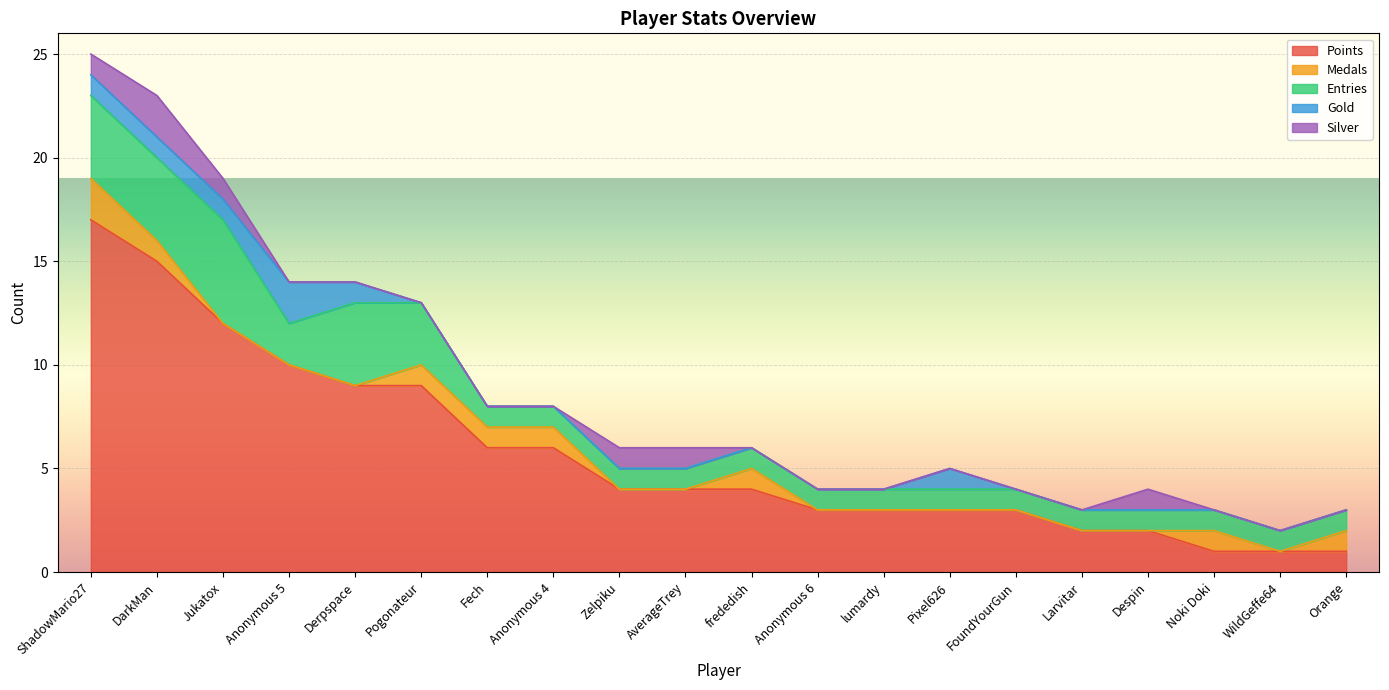

Which series ends up on top after the final intersection of Medals and Gold?

Medals